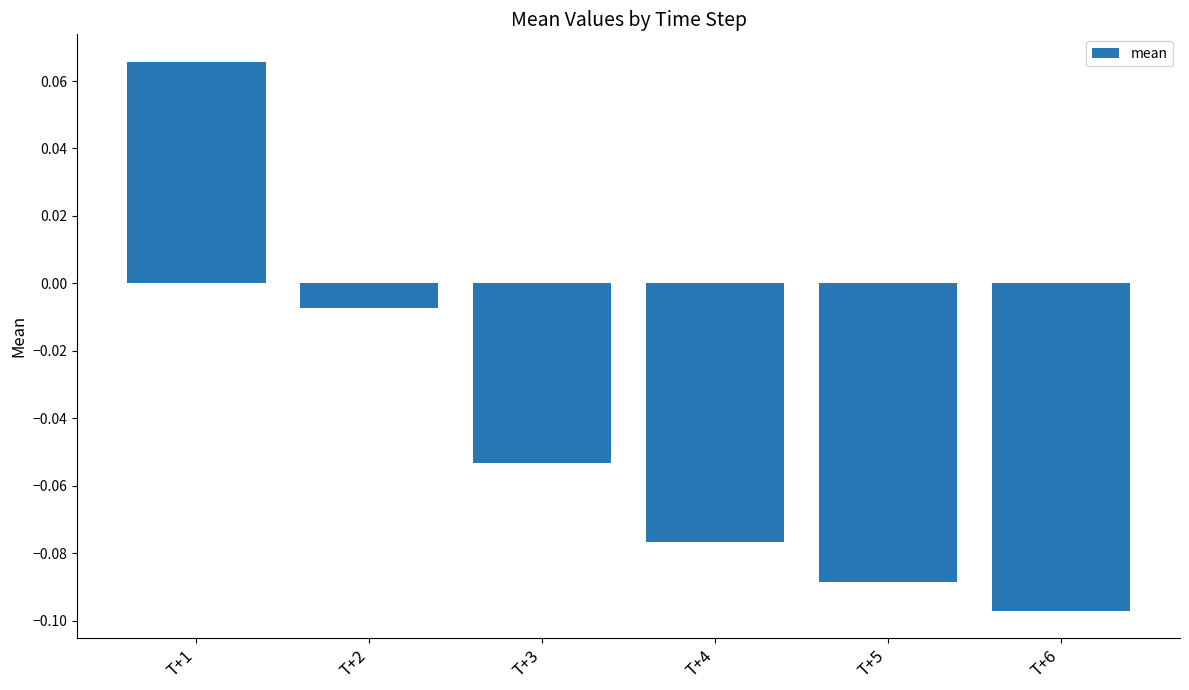

How many series are shown in this chart?

1